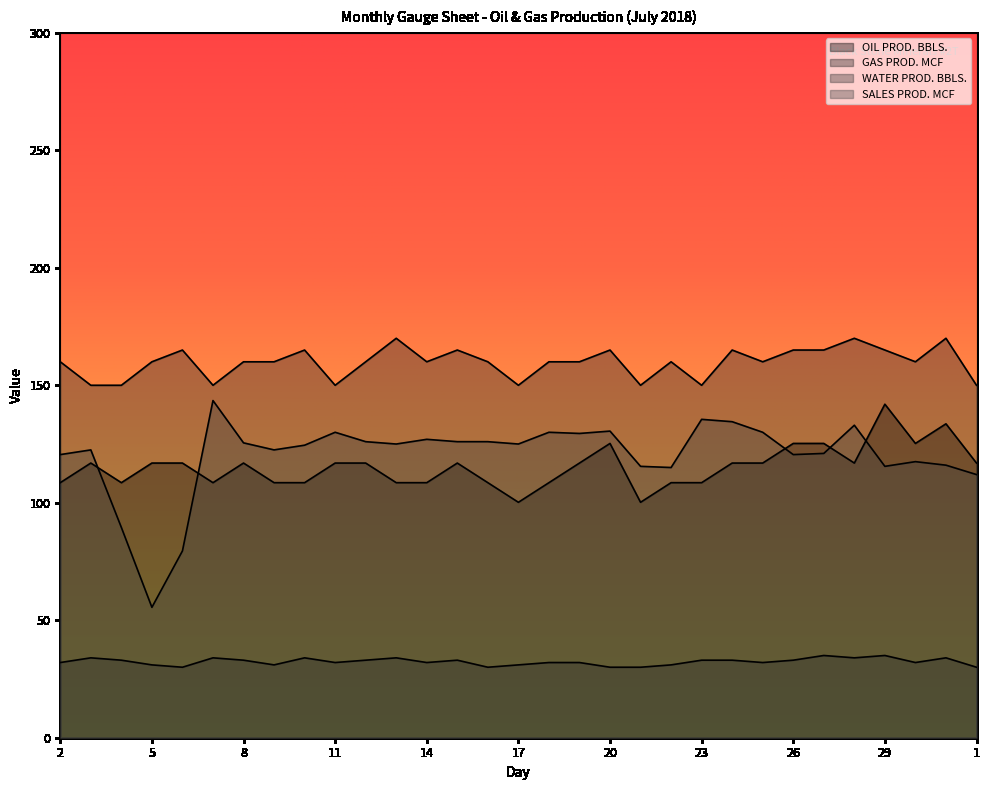

Is it true that GAS PROD. MCF equals 49.4 at 2?

False